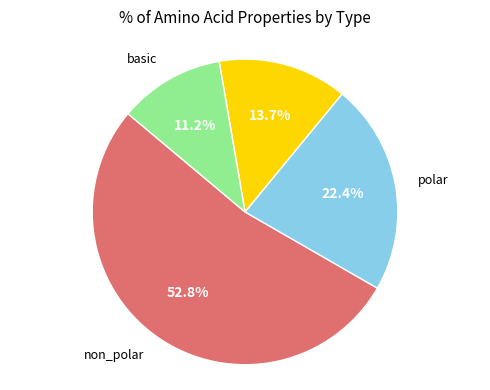

Is there any slice that represents more than half of the pie?

Yes